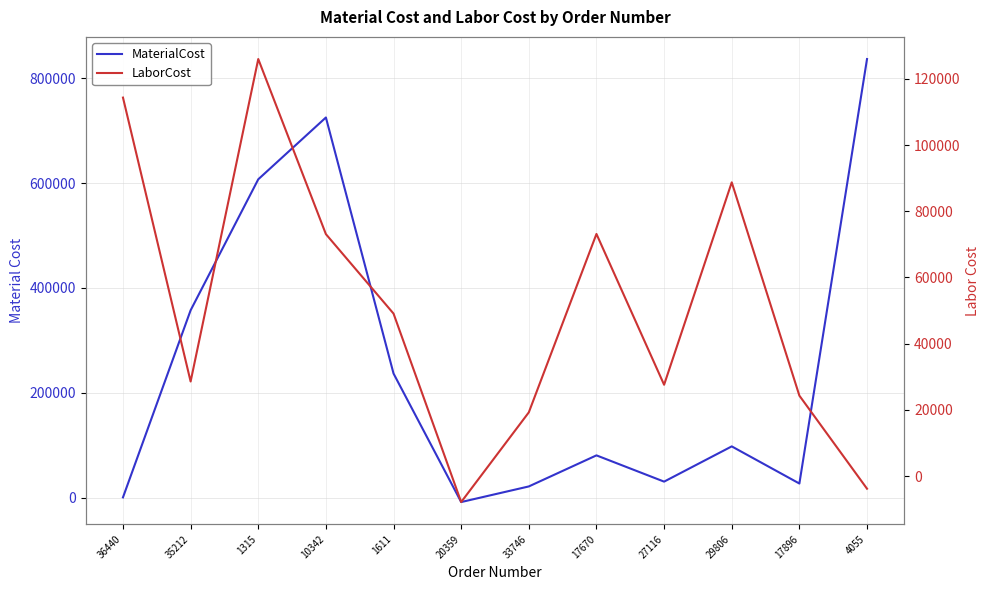

Reading left to right, what are all the values shown in this chart?

MaterialCost: 346.1	357235.5	607104.0	725032.0	236592.0	-8608.0	21193.4	80451.8	30358.8	97596.2	26741.4	836535.0
LaborCost: 114321.0	28577.6	125963.2	73084.0	49088.6	-7825.6	19266.2	73138.0	27598.3	88724.5	24309.7	-3795.9